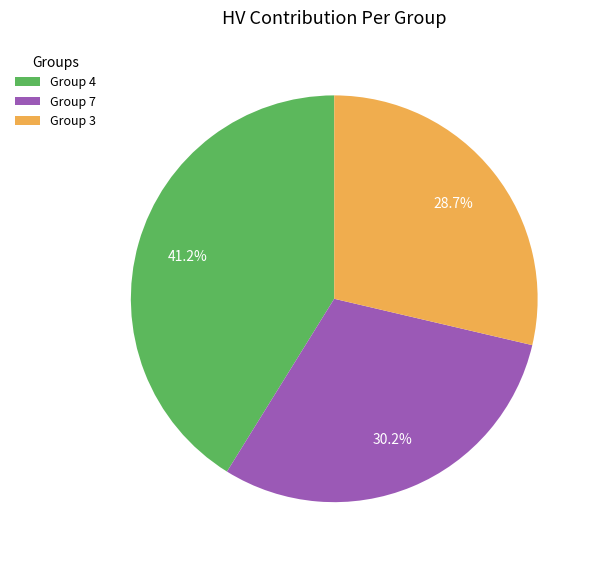

Between Group 4 and Group 3, which is larger?

Group 4